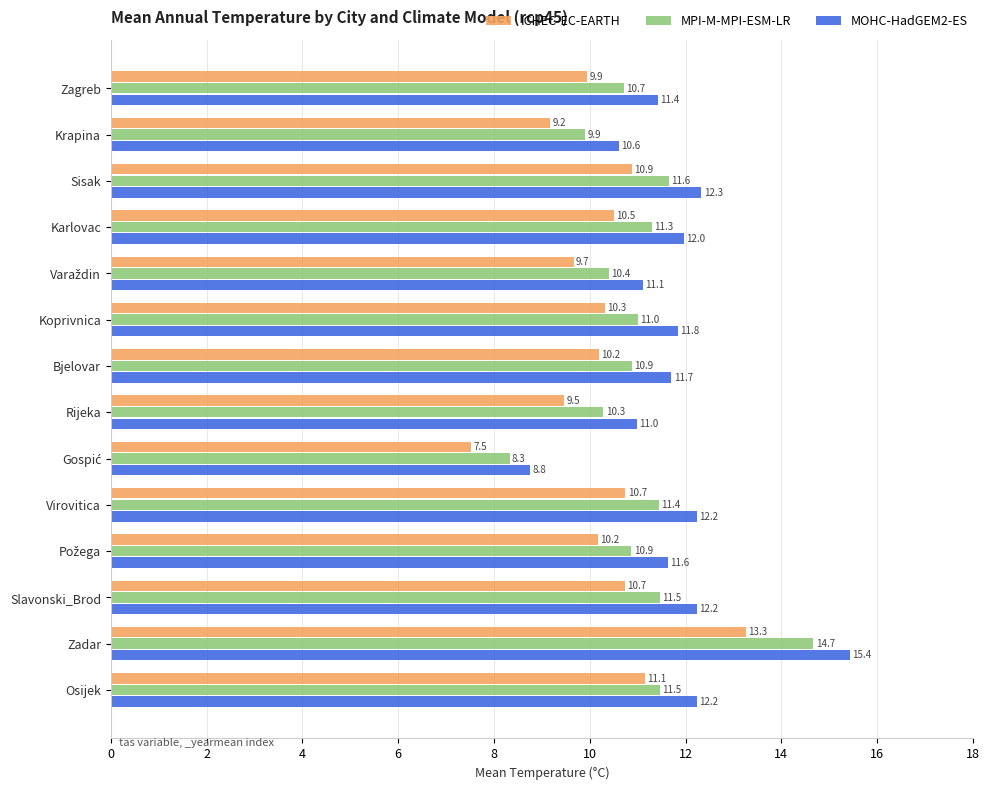

Which series has the widest spread of values?

MOHC-HadGEM2-ES